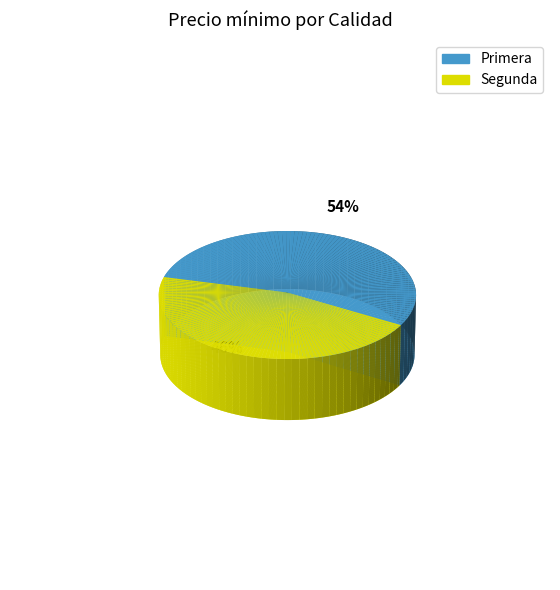

Which slice is the largest?

Primera